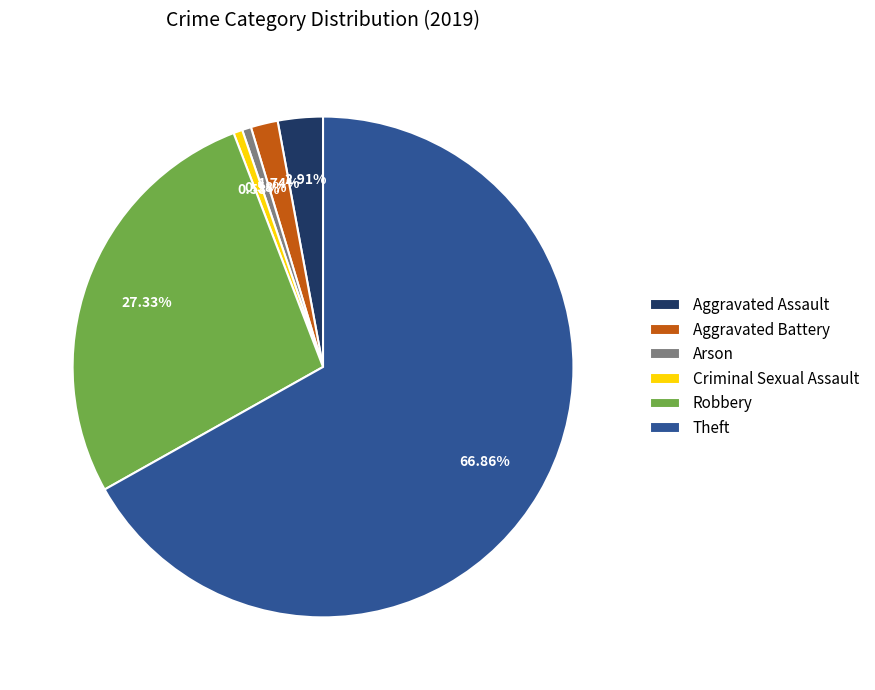

To the nearest percent, what portion does Criminal Sexual Assault represent?

1%